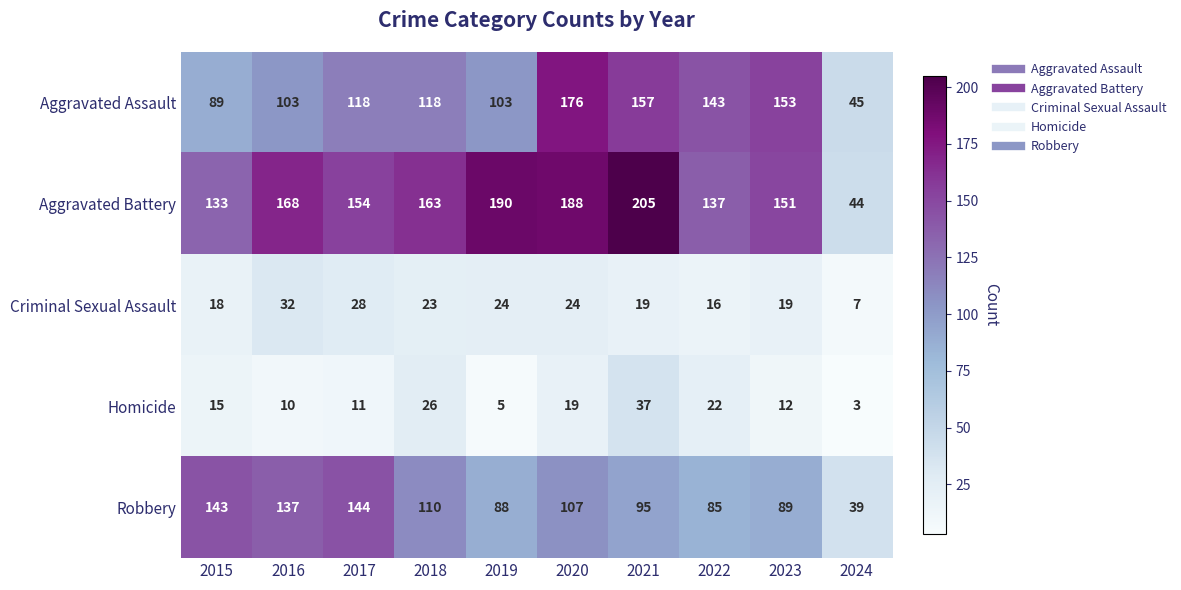

True or false: Aggravated Battery has a value of 190 at 2019.

True